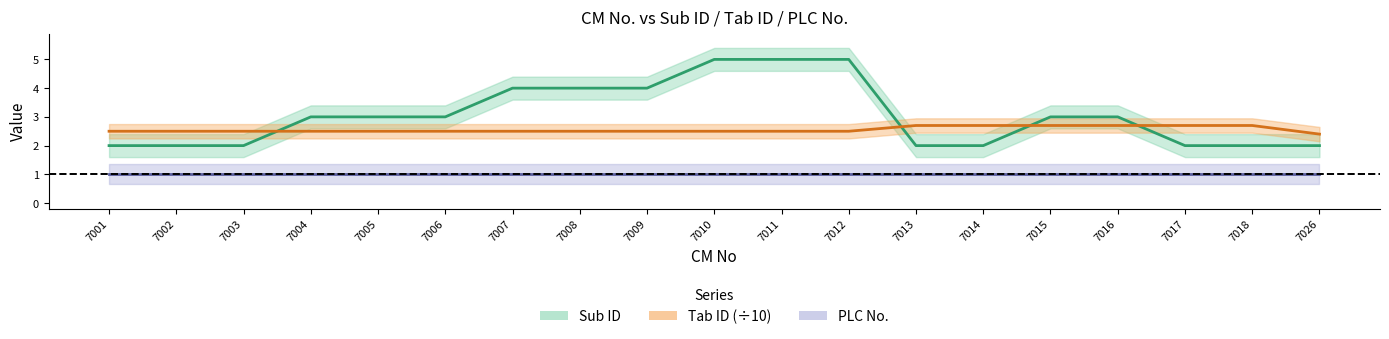

Which series has the largest total across all categories?

Sub ID